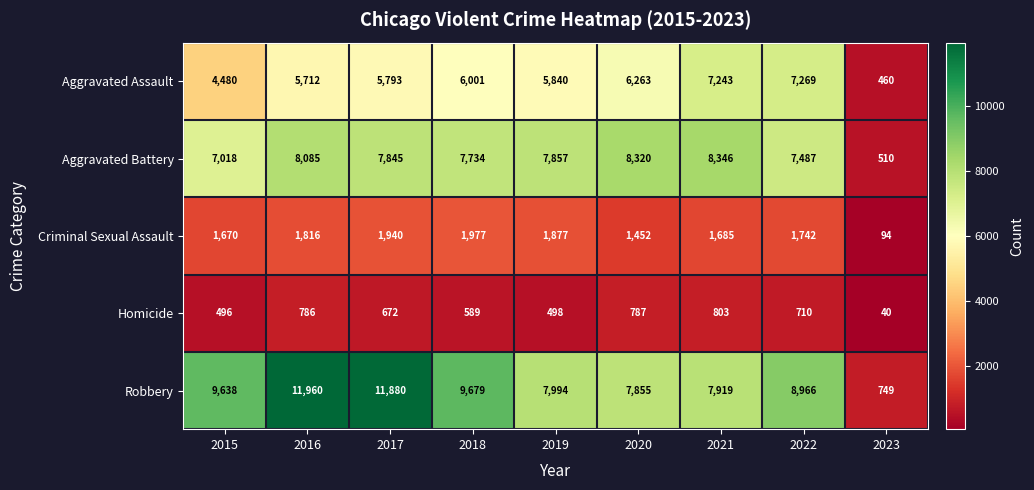

Which series has the widest spread of values?

Robbery